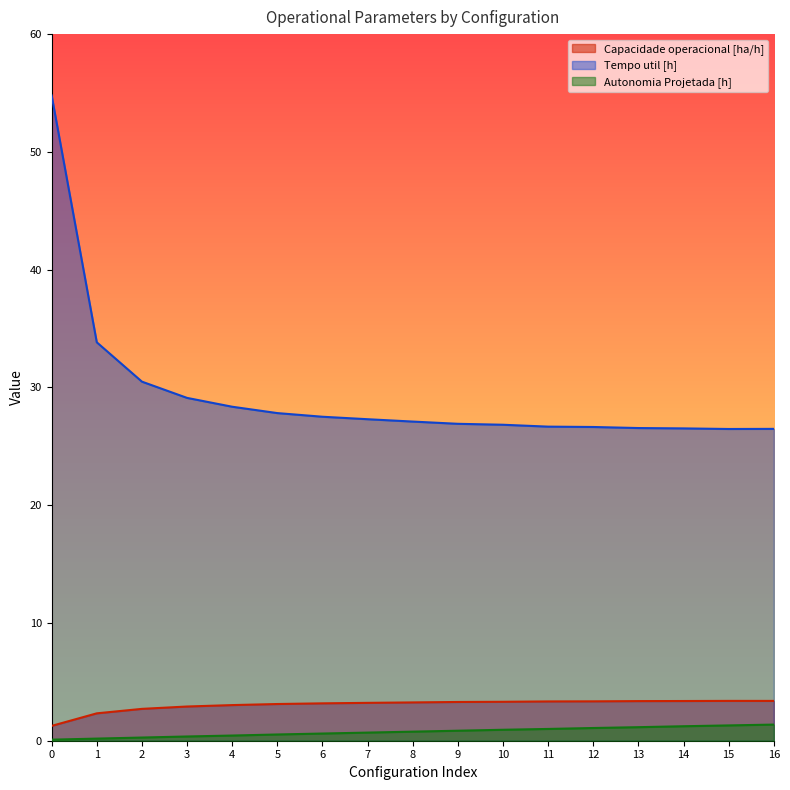

Reading left to right, transcribe all the data shown in this chart.

Capacidade operacional [ha/h]: 1.3	2.3	2.7	2.9	3.0	3.1	3.2	3.2	3.3	3.3	3.3	3.3	3.3	3.4	3.4	3.4	3.4
Tempo util [h]: 54.8	33.8	30.5	29.1	28.4	27.8	27.5	27.3	27.1	26.9	26.8	26.7	26.6	26.6	26.5	26.5	26.5
Autonomia Projetada [h]: 0.1	0.2	0.3	0.4	0.4	0.5	0.6	0.7	0.8	0.8	0.9	1.0	1.1	1.1	1.2	1.3	1.4